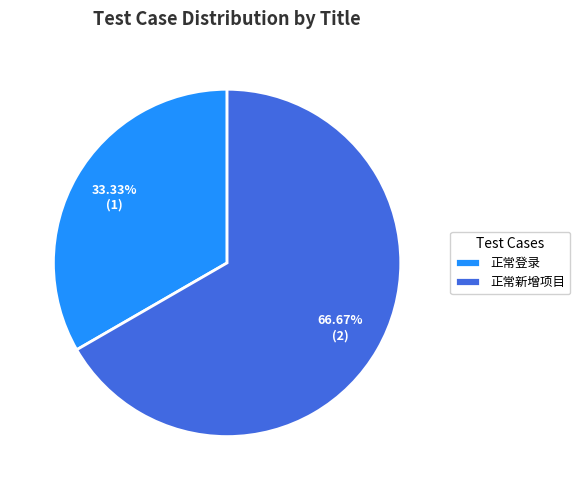

Is the sum of 正常新增项目 and 正常登录 greater than half?

Yes